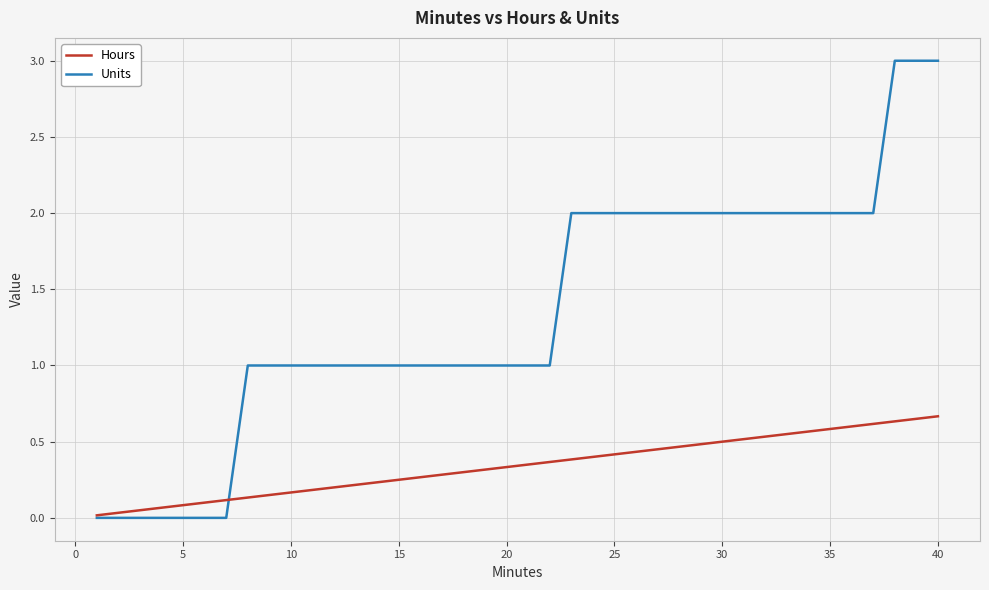

Rank the series by their maximum value, from highest to lowest.

Units, Hours